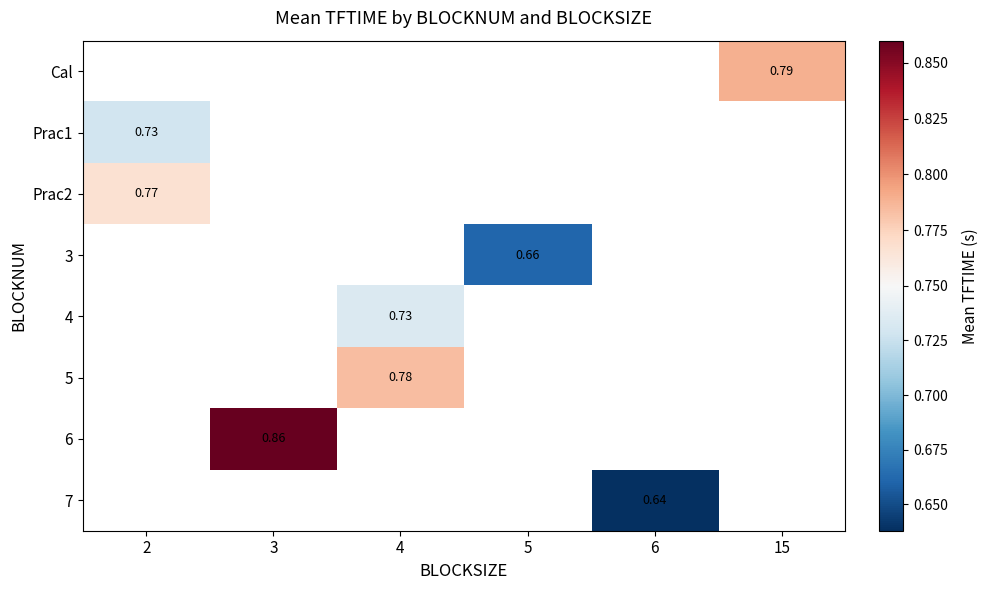

Count the number of data series in this chart.

8